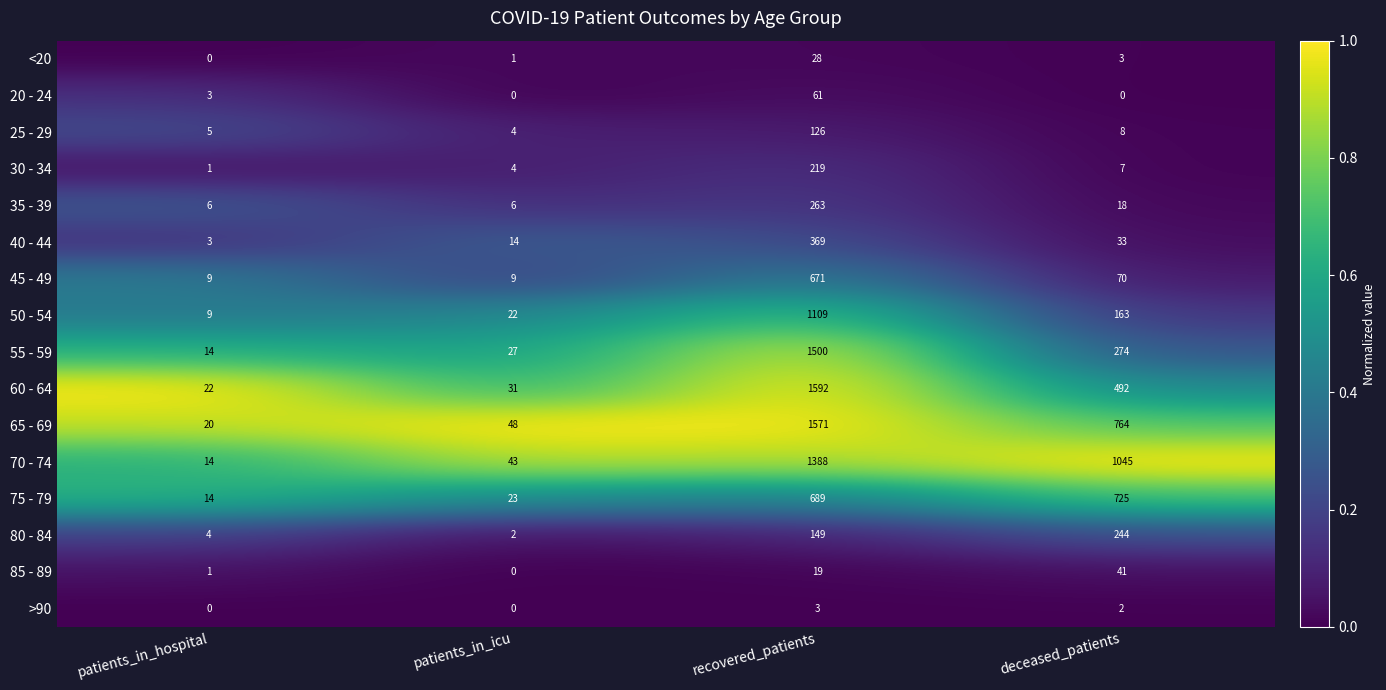

What is the difference between the maximum and second lowest values in the 65 - 69 series?

1523